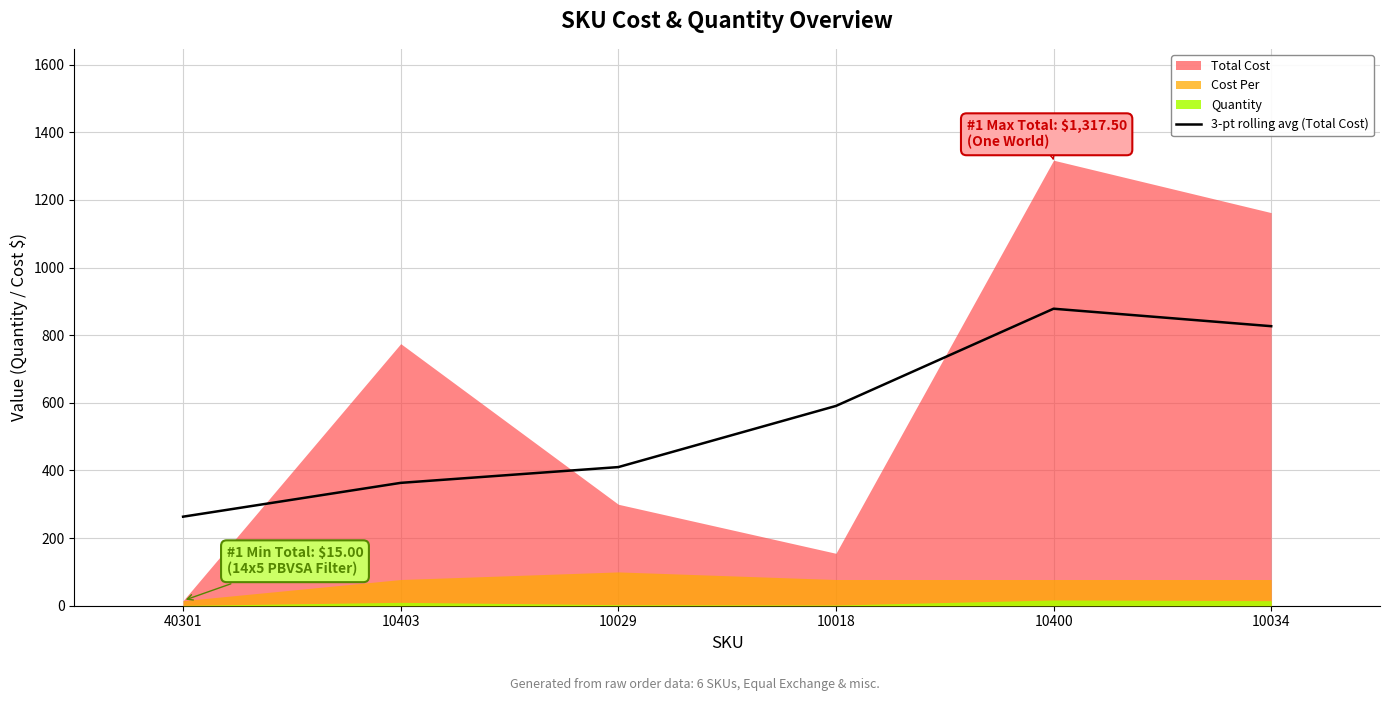

The chart shows a value of 826.7 at 10034. True or false?

True